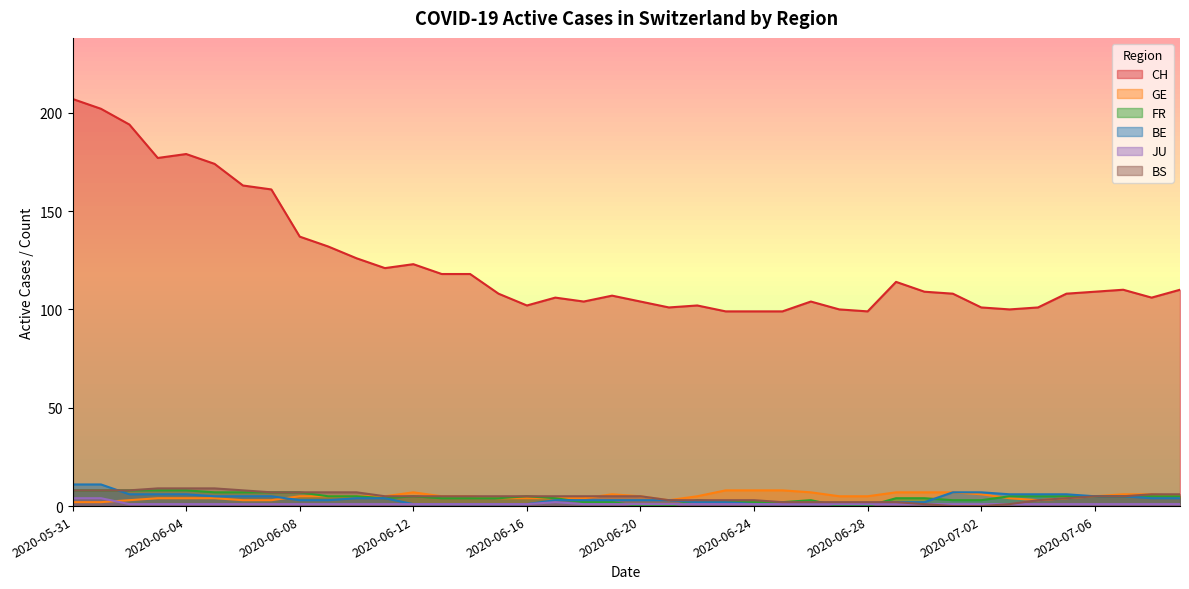

What is the difference between the maximum and minimum values in the JU series?

3